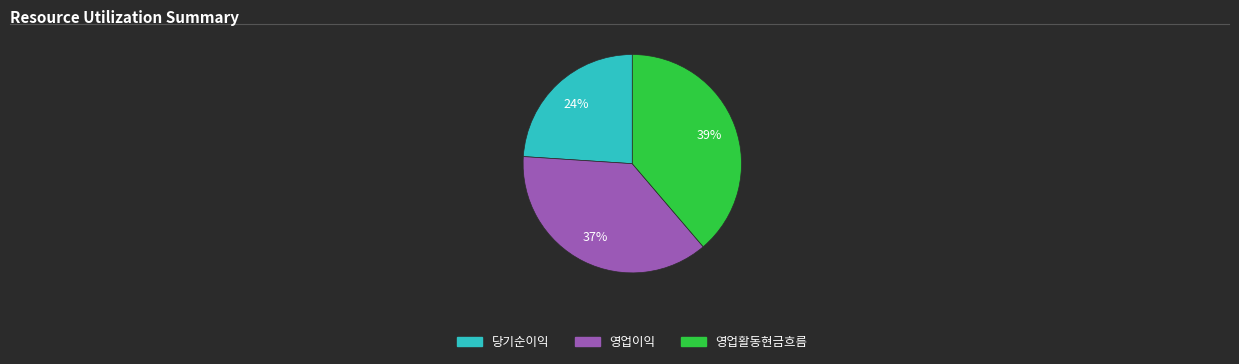

Is the sum of 당기순이익 and 영업활동현금흐름 greater than half?

Yes